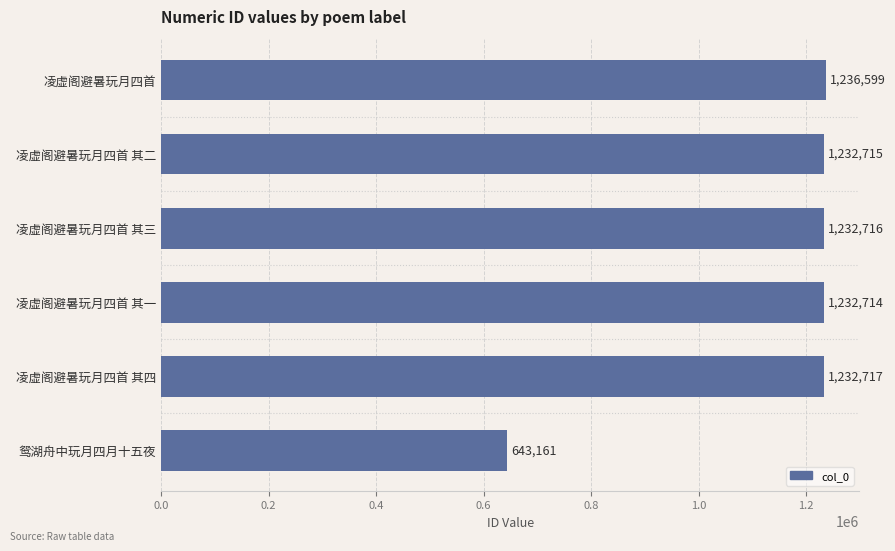

What is the label of the 3rd bar from the top?

凌虚阁避暑玩月四首 其三